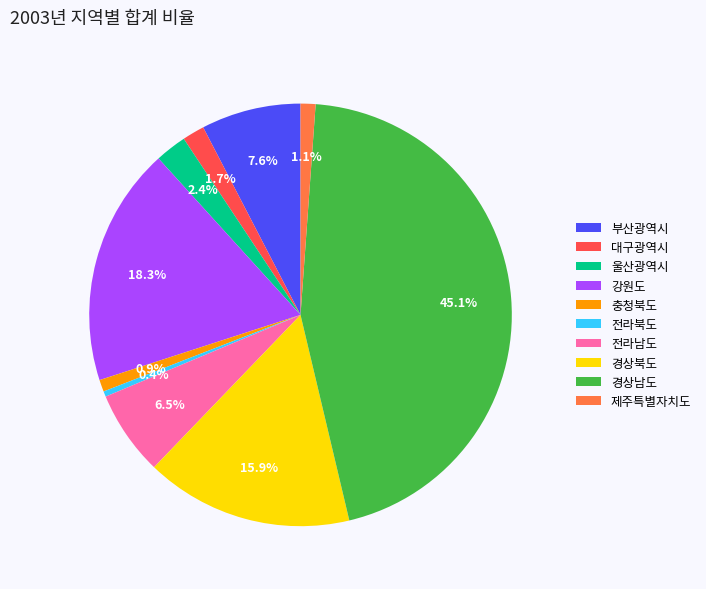

Which has a higher value, 전라남도 or 울산광역시?

전라남도